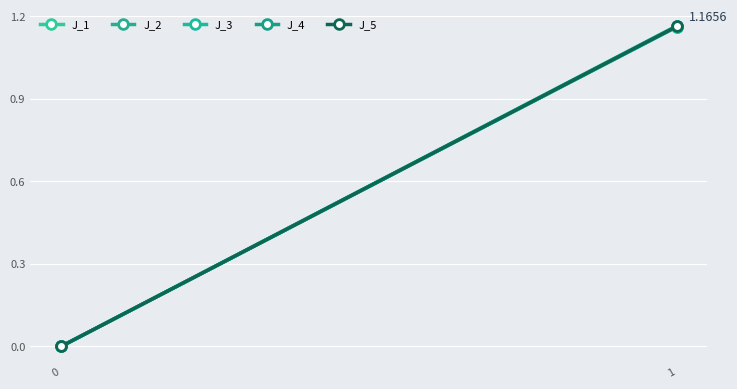

What are all the series names shown in the legend?

J_1, J_2, J_3, J_4, J_5